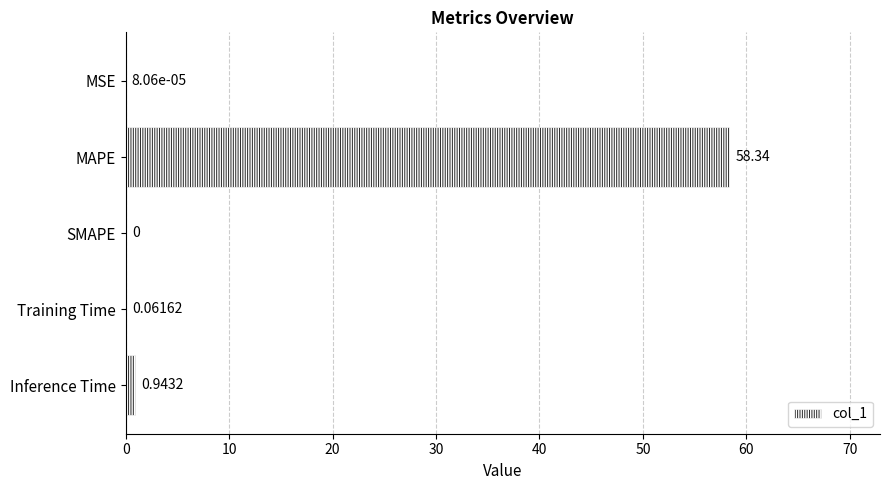

Where is the data nearest to the value 29?

Inference Time